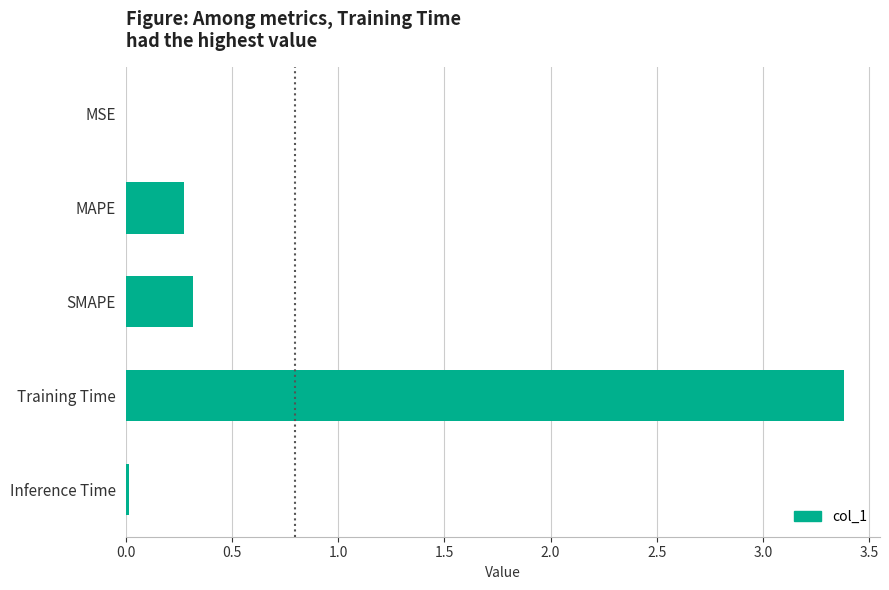

What is the sum of the values at MAPE and Training Time?

3.7